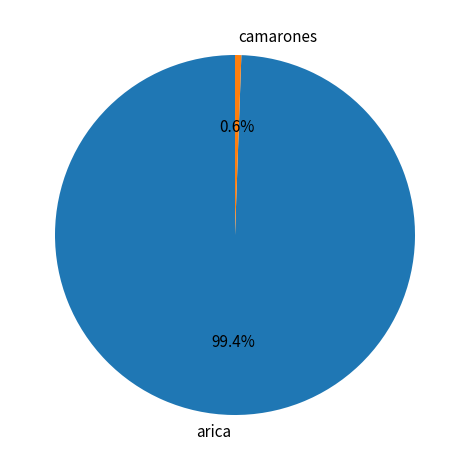

How many slices are in this pie chart?

2